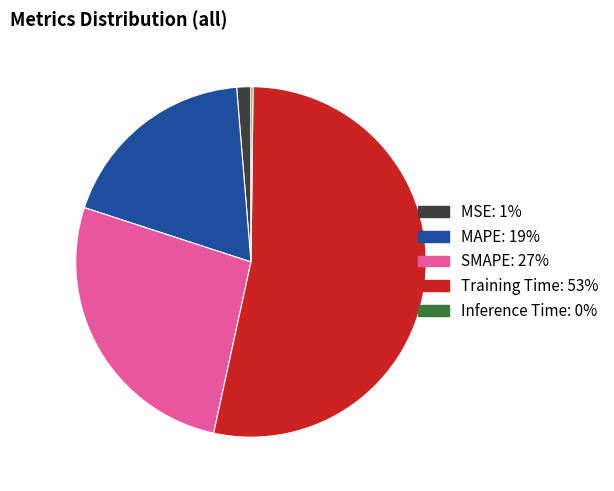

The SMAPE slice represents 27% of the pie. True or false?

True